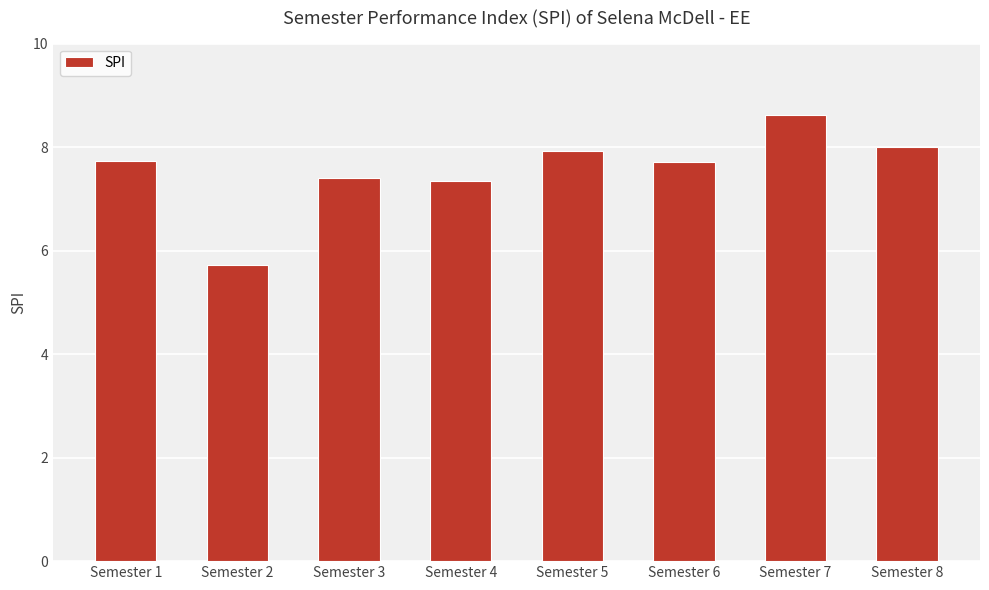

What is the difference between the values at Semester 3 and Semester 5?

0.5